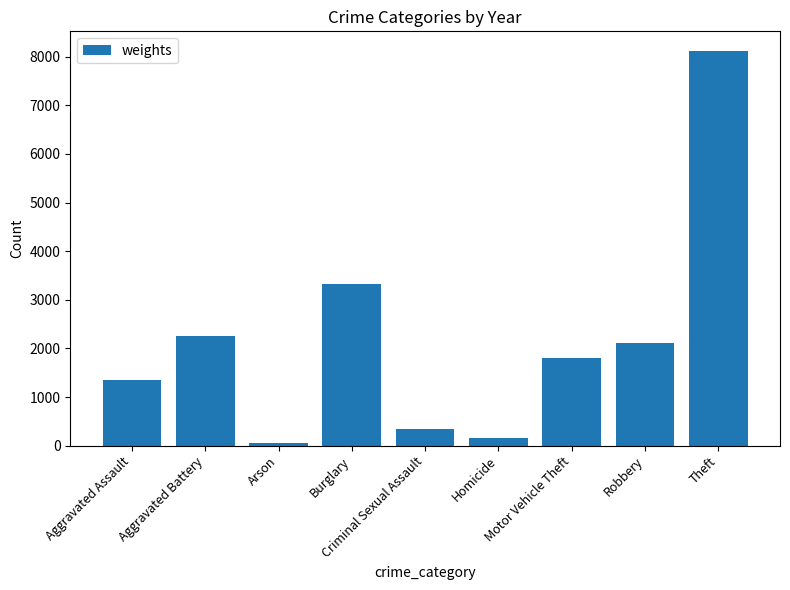

Rank the categories by value from lowest to highest.

Arson, Homicide, Criminal Sexual Assault, Aggravated Assault, Motor Vehicle Theft, Robbery, Aggravated Battery, Burglary, Theft